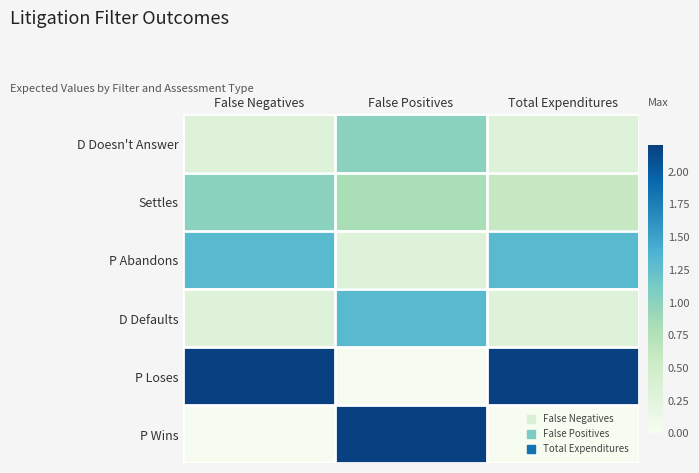

Reading left to right, list all the values displayed in this chart.

D Doesn't Answer: False Negatives=0.3	False Positives=1.0	Total Expenditures=0.3
Settles: False Negatives=1.0	False Positives=0.8	Total Expenditures=0.6
P Abandons: False Negatives=1.3	False Positives=0.3	Total Expenditures=1.3
D Defaults: False Negatives=0.3	False Positives=1.3	Total Expenditures=0.3
P Loses: False Negatives=2.2	False Positives=0.0	Total Expenditures=2.2
P Wins: False Negatives=0.0	False Positives=2.2	Total Expenditures=0.0